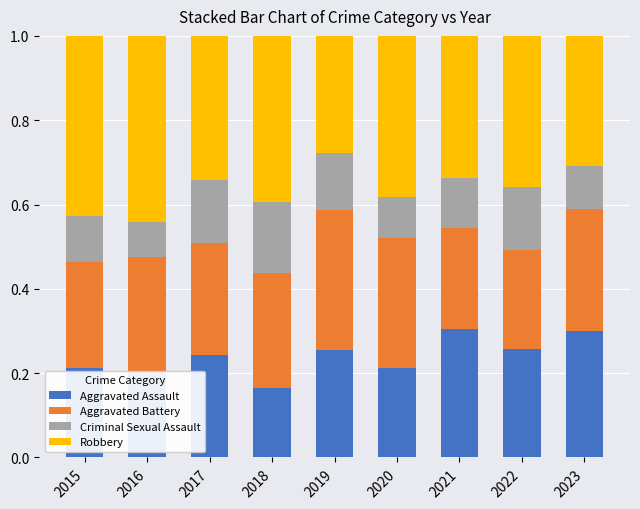

At which label does Aggravated Assault reach its minimum?

2018